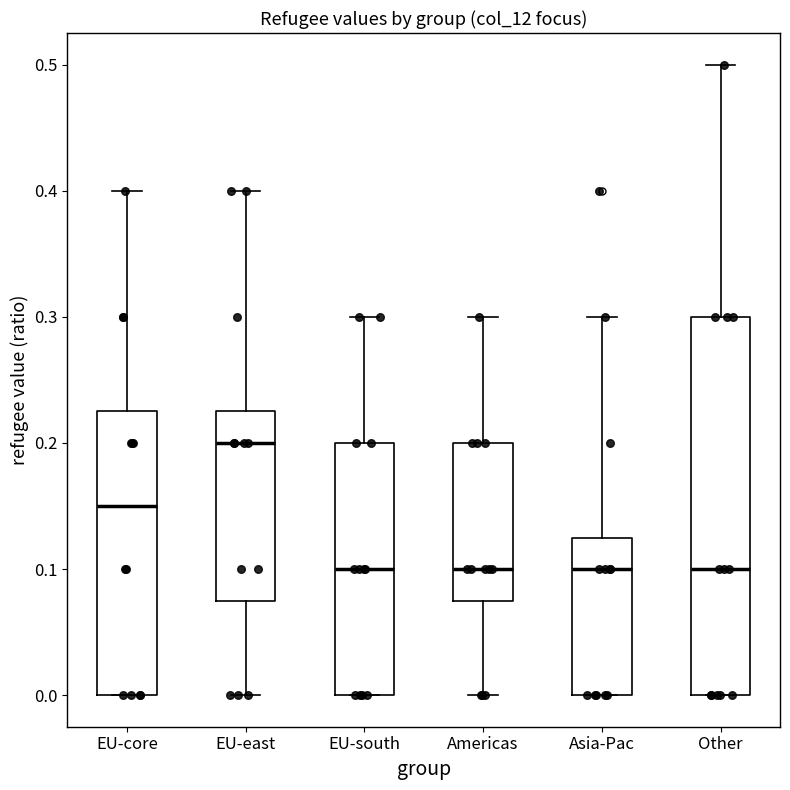

Which box is the tallest, from its lower edge to its upper edge?

Other